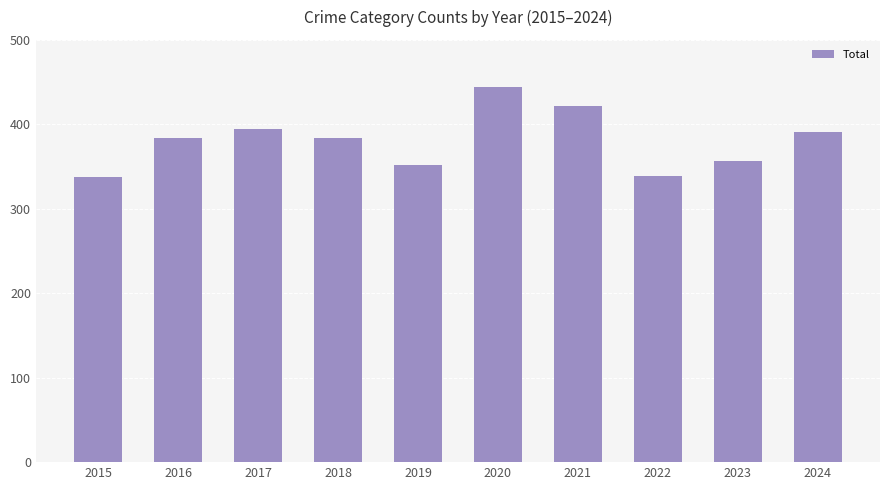

What is the sum of all values?

3805